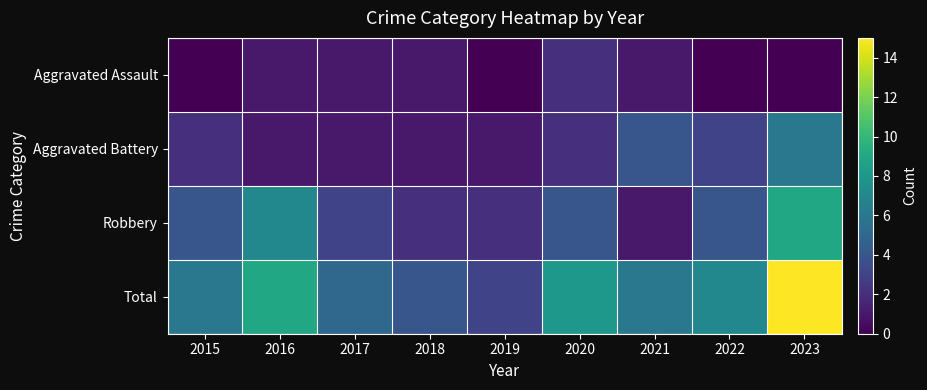

List the series in order of their peak value, highest first.

Total, Robbery, Aggravated Battery, Aggravated Assault